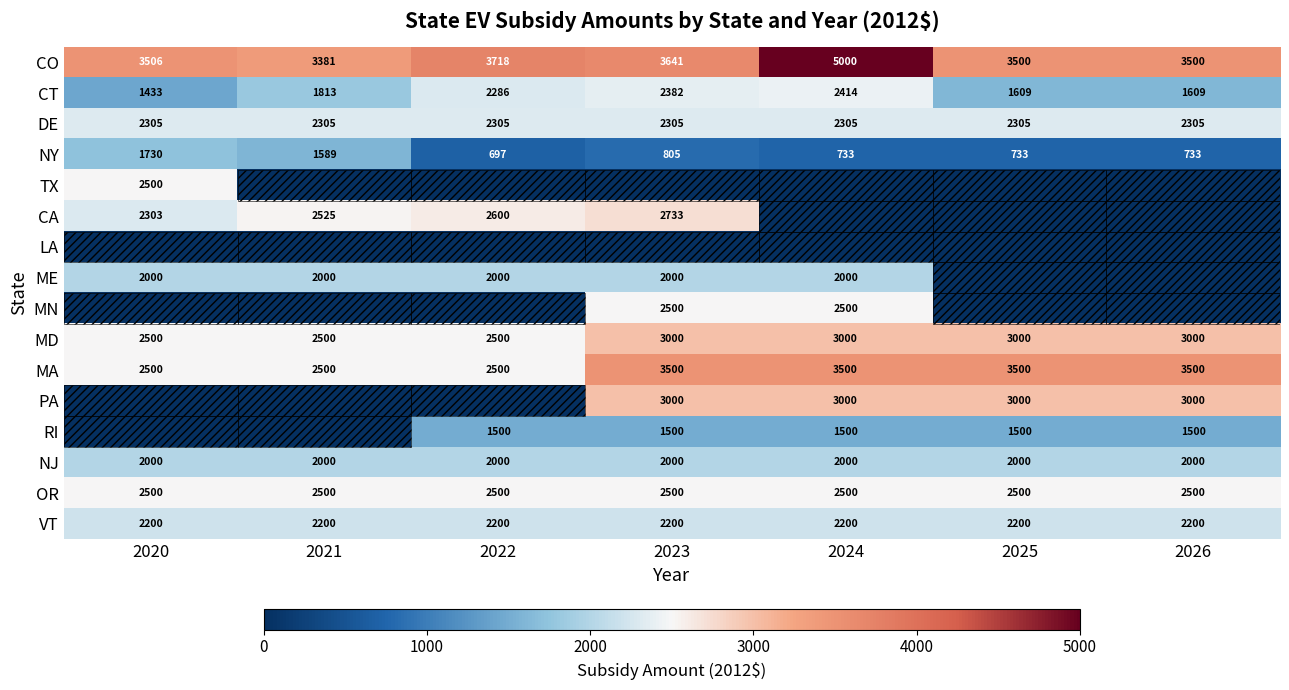

At which category is the sum across all series the highest?

2023